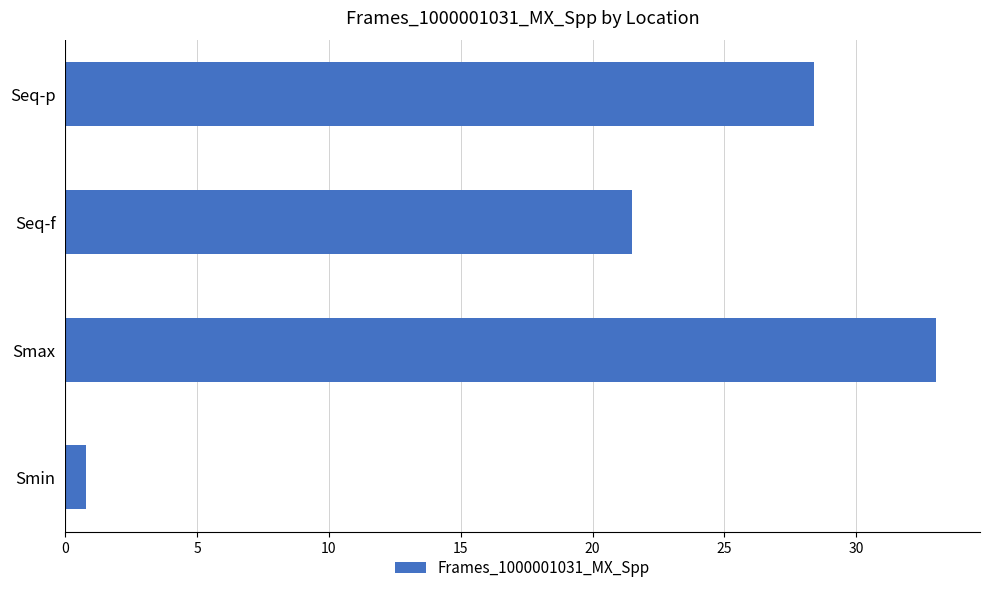

Reading top to bottom, extract all data points from this chart.

Seq-p=28.4	Seq-f=21.5	Smax=33.0	Smin=0.8